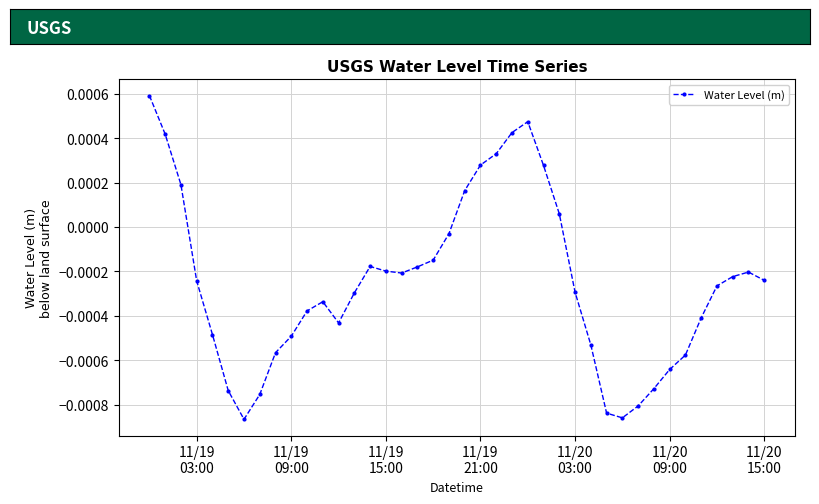

True or false: the data has more than 2 interior local peaks.

True